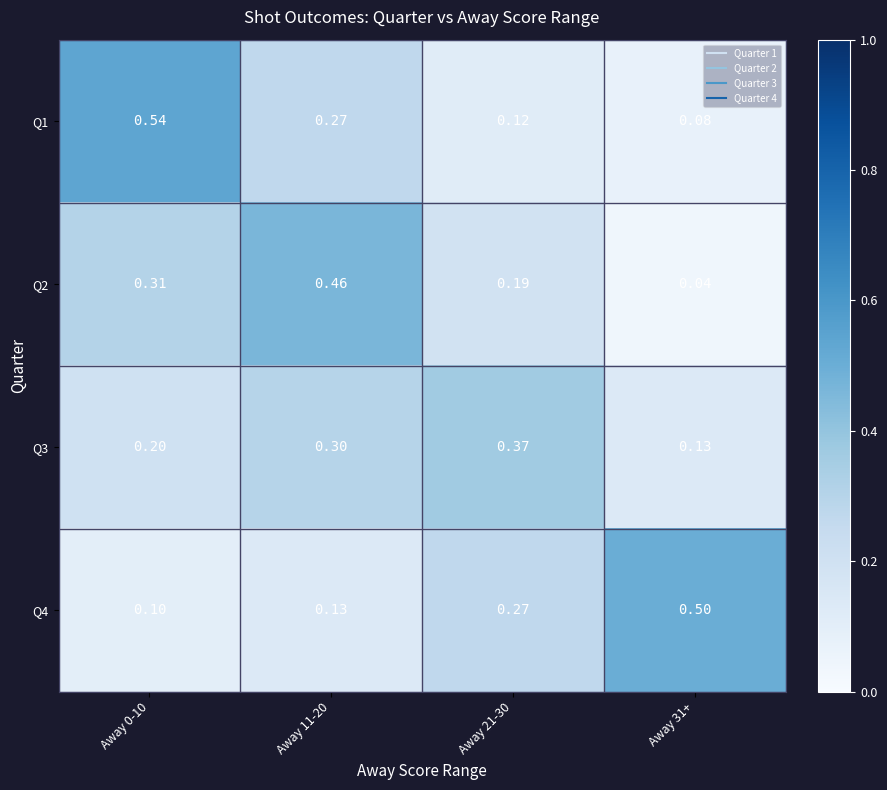

Is the value of Q3 at Away 0-10 greater than the value of Q4 at Away 31+?

No